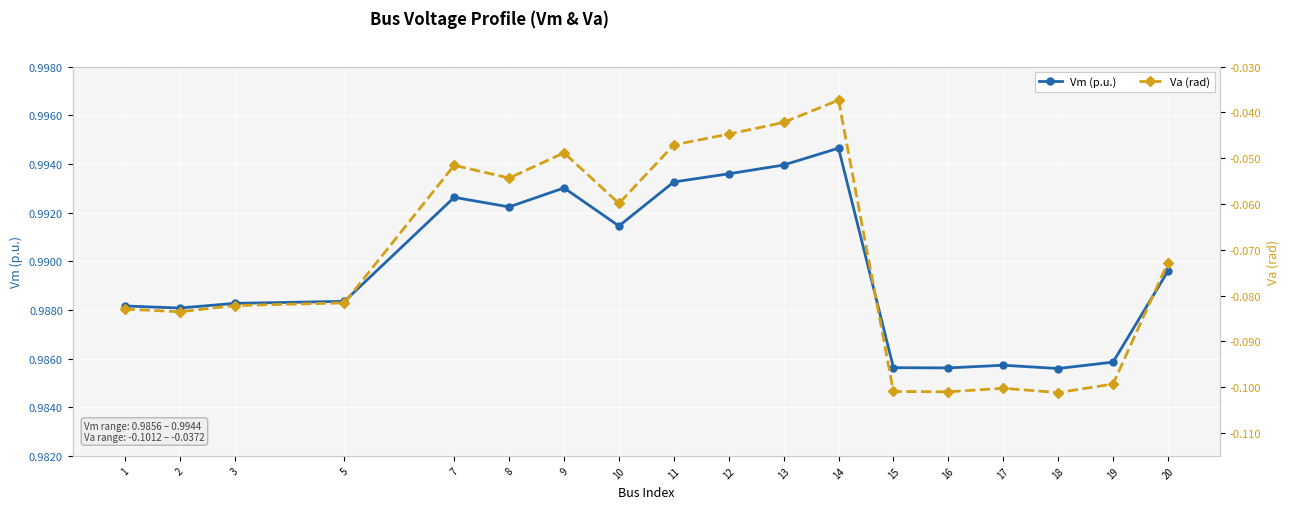

True or false: Va (rad) has a value of -0.1 at 14.

False